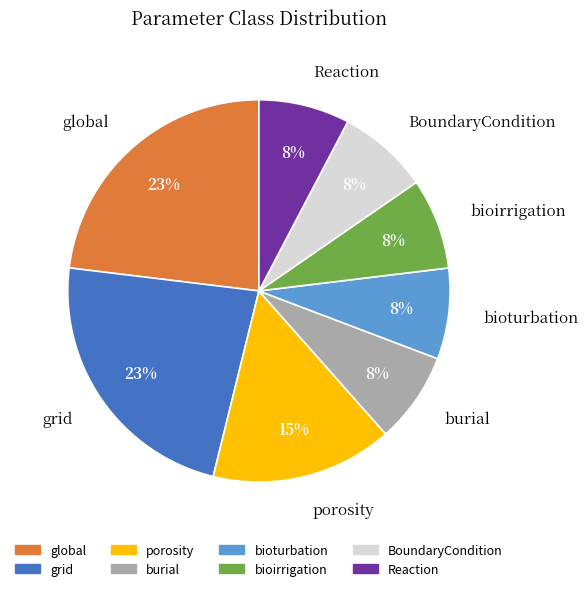

How many slices are in this pie chart?

8